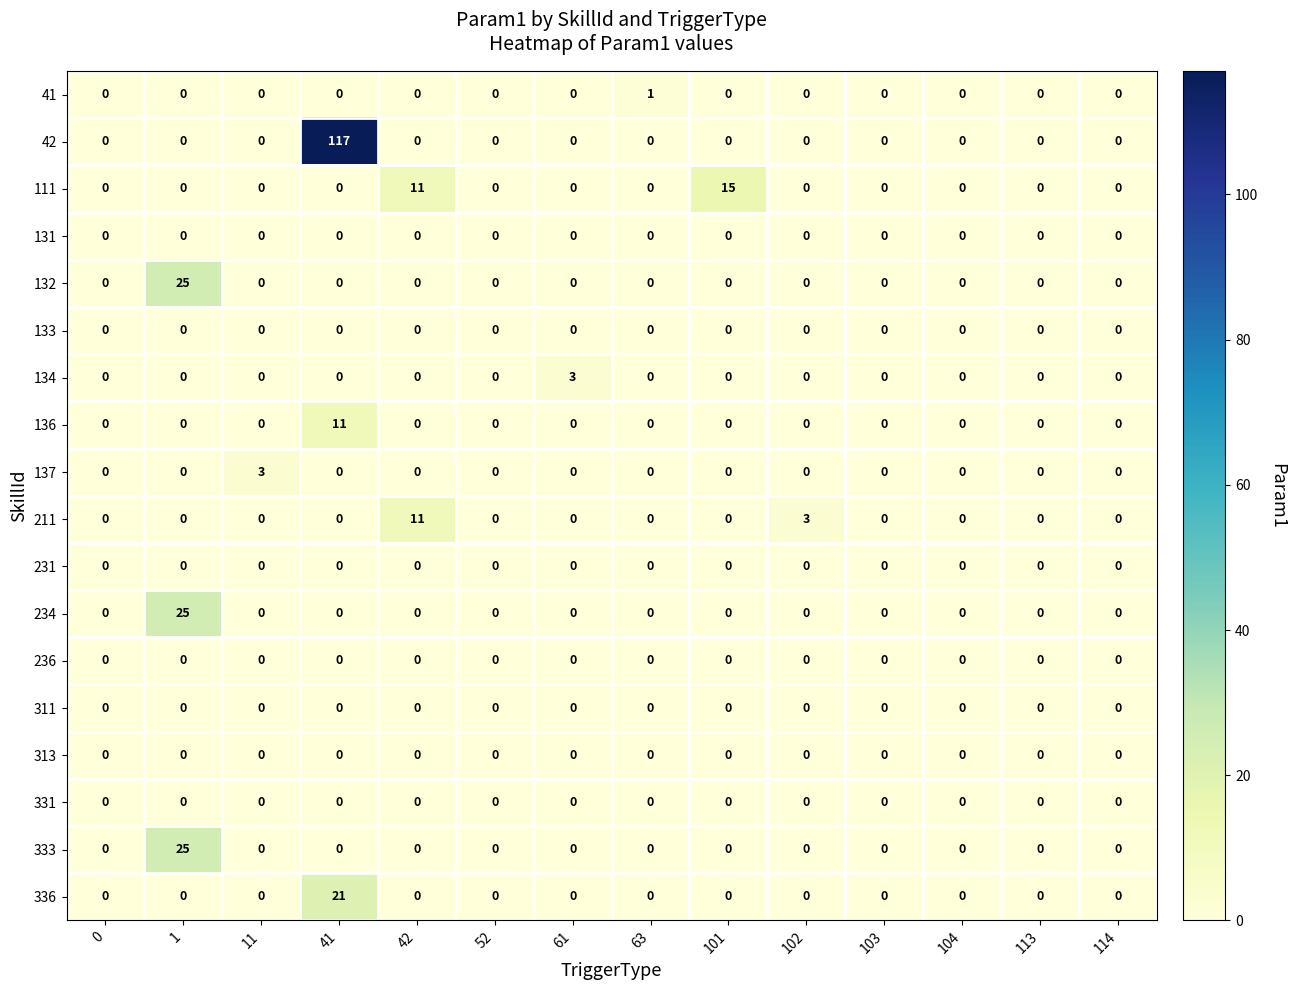

Which category has the highest value across all series?

41